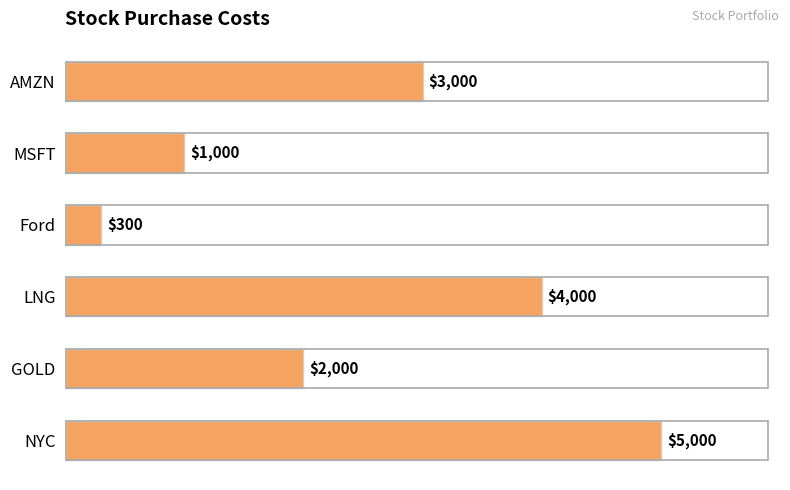

Reading top to bottom, what are all the values shown in this chart?

AMZN=3000	MSFT=1000	Ford=300	LNG=4000	GOLD=2000	NYC=5000